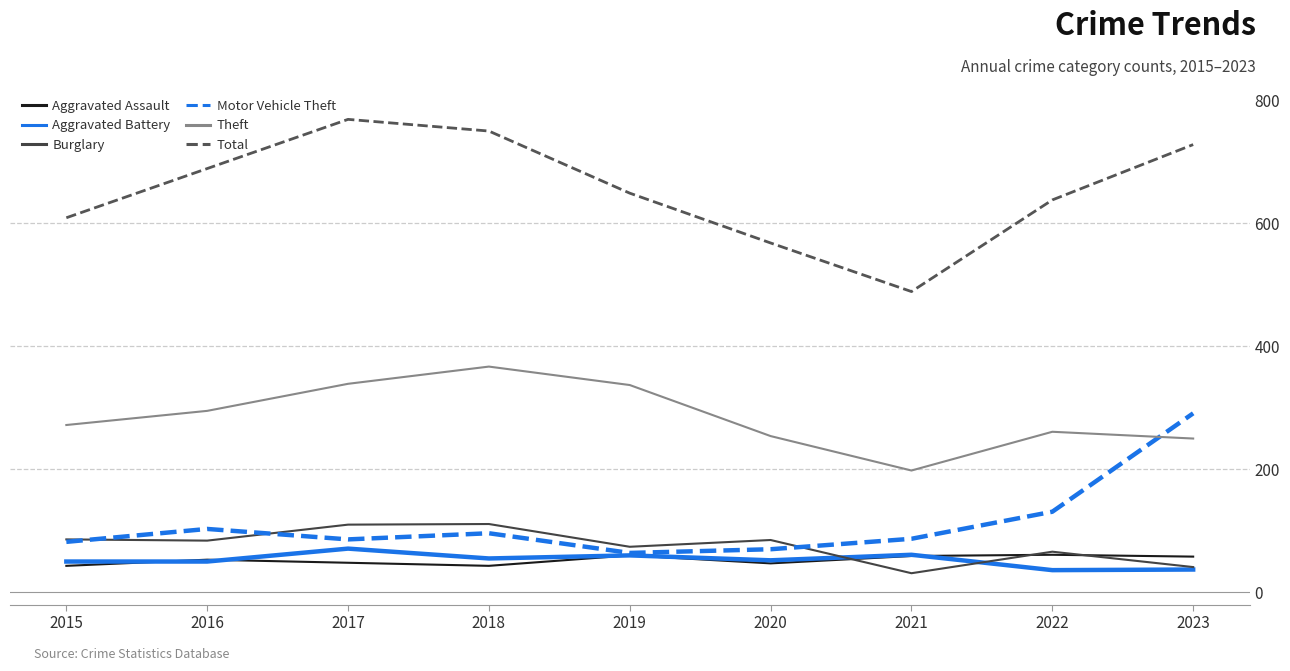

Rank the series by their maximum value, from highest to lowest.

Total, Theft, Motor Vehicle Theft, Burglary, Aggravated Battery, Aggravated Assault